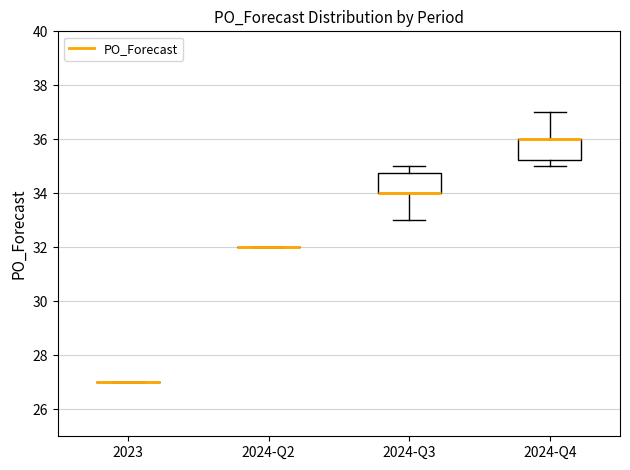

Reading left to right, read every box against the y-axis: the position of its median line, the range the box covers, and the ends of its whiskers. The values are not printed on the chart, so give them approximately, as read against the axis.

2023: box collapsed to a line at 27.0, whiskers 27.0 to 27.0
2024-Q2: box collapsed to a line at 32.0, whiskers 32.0 to 32.0
2024-Q3: median 34.0 (drawn on the box's lower edge), box 34.0 to 34.8, whiskers 33.0 to 35.0
2024-Q4: median 36.0 (drawn on the box's upper edge), box 35.2 to 36.0, whiskers 35.0 to 37.0